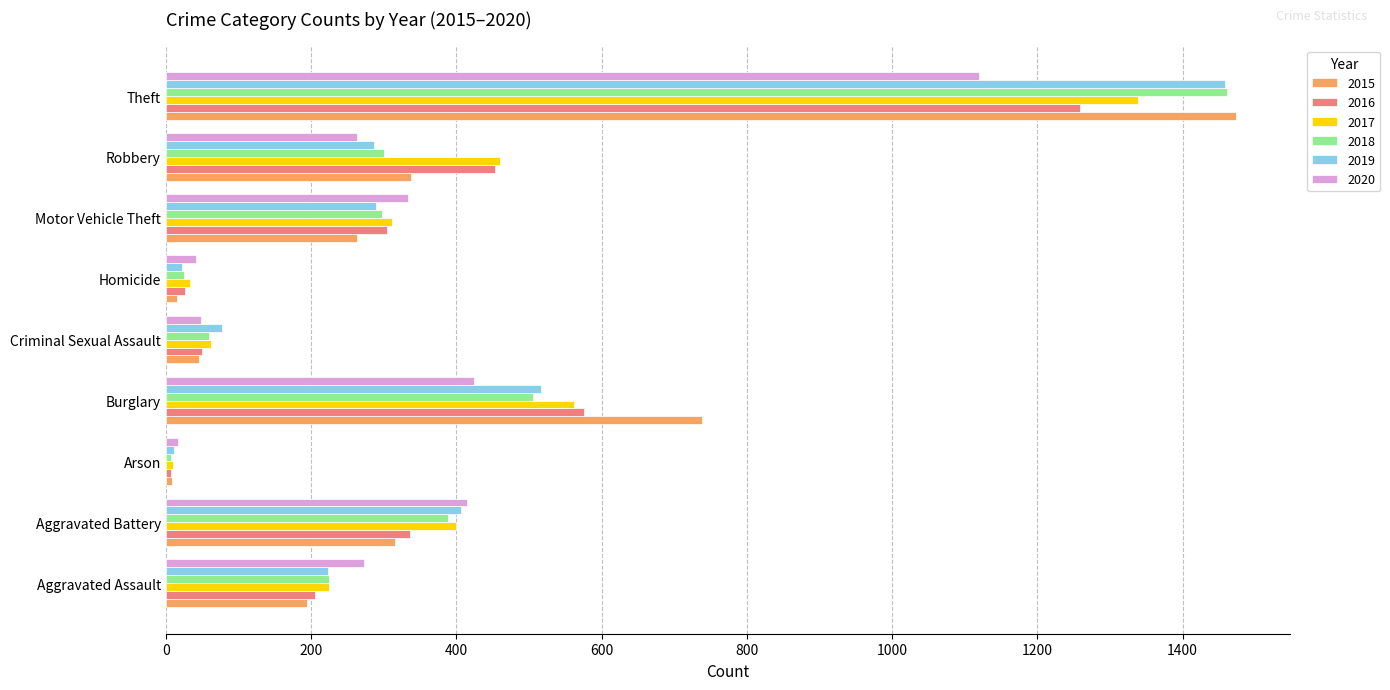

Where is 2017 nearest to the value 674?

Burglary